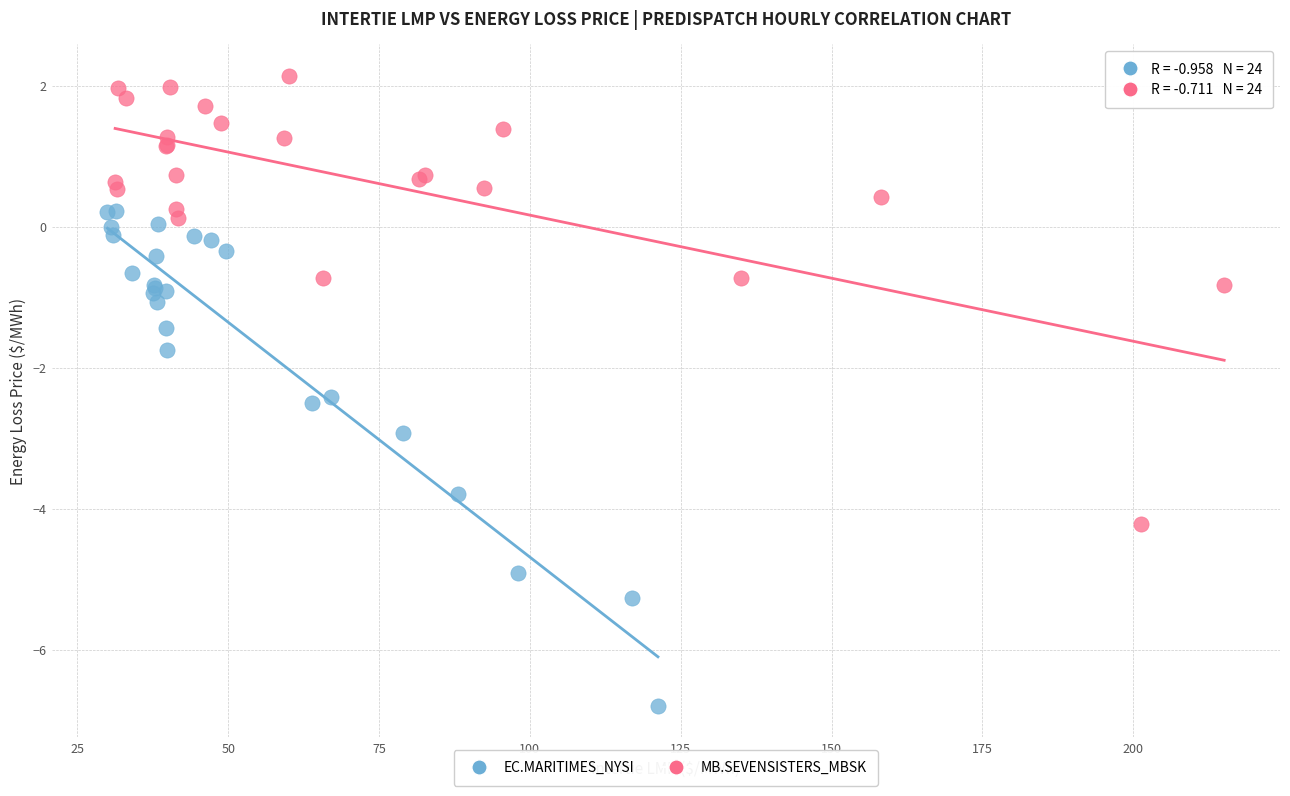

Which series has the widest spread of Y values?

EC.MARITIMES_NYSI